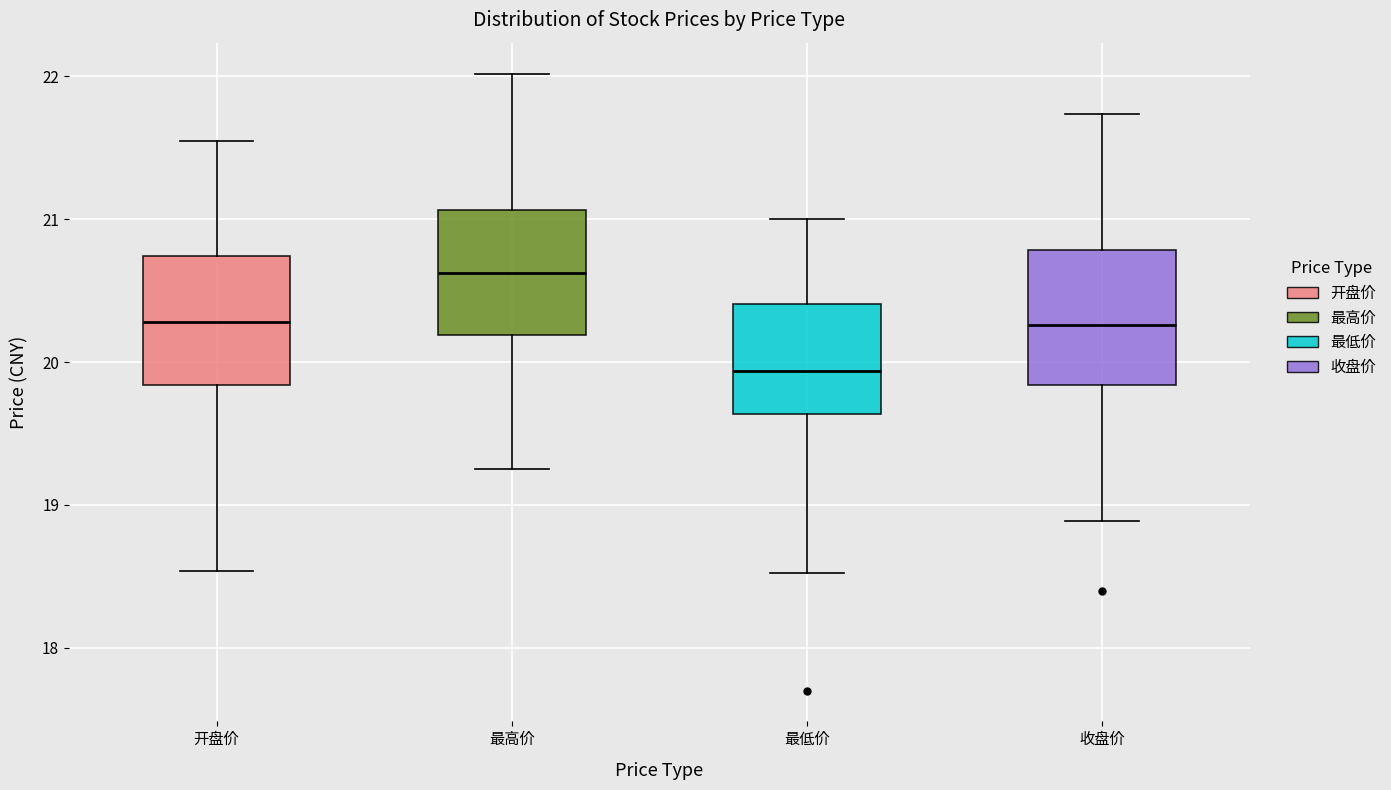

Where does the lower whisker of the box for 收盘价 end on the y-axis? The values are not printed on the chart, so give them approximately, as read against the axis.

18.9